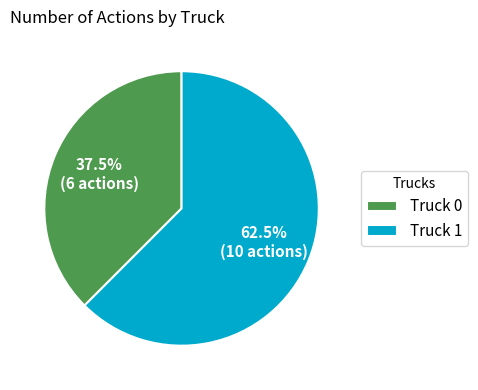

What is the largest slice in the pie chart?

Truck 1